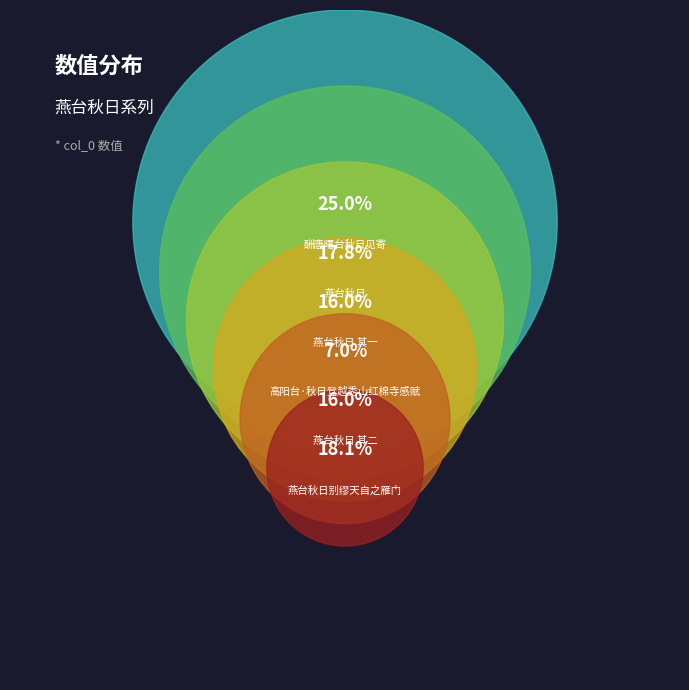

What is the smallest slice in the pie chart?

高阳台·秋日登越秀山红棉寺感赋